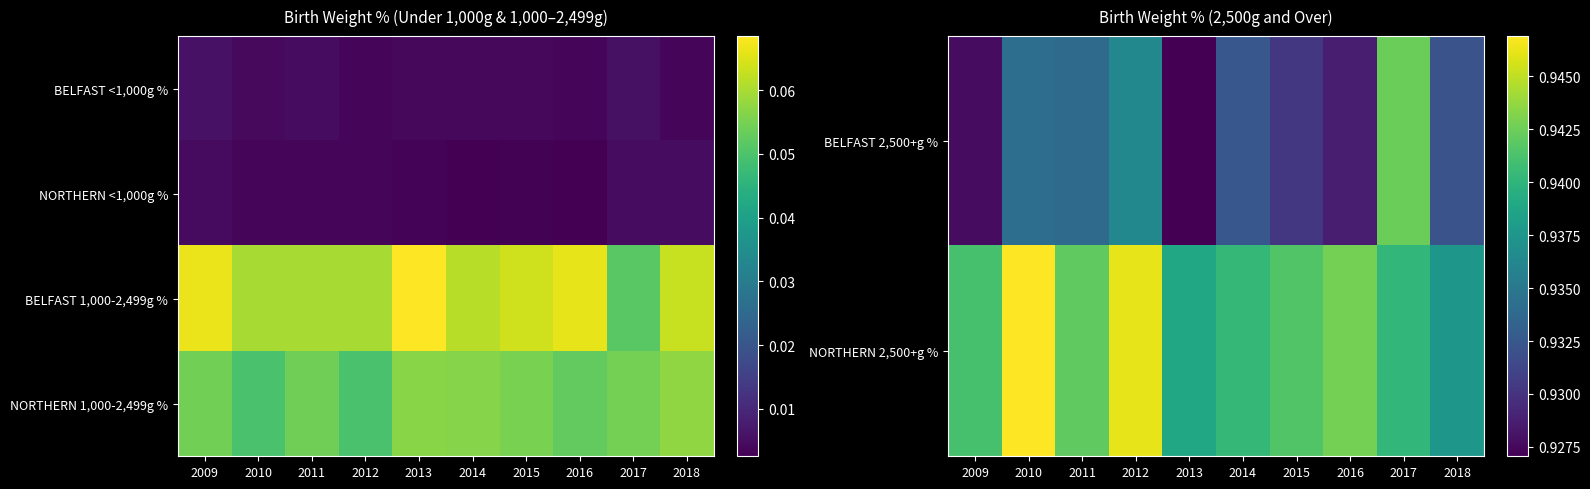

The value of NORTHERN 2,500+g % at 2013 is 0.9. True or false?

True